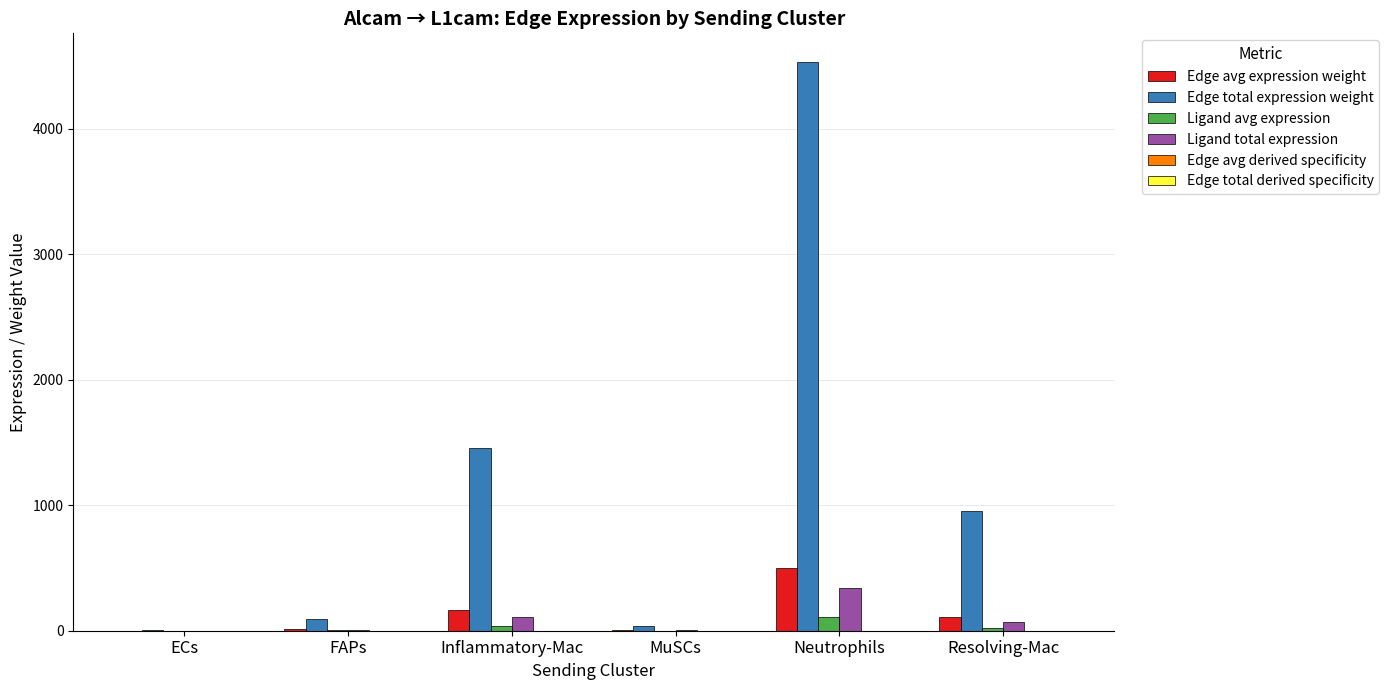

Which label corresponds to the largest value in the chart?

Neutrophils